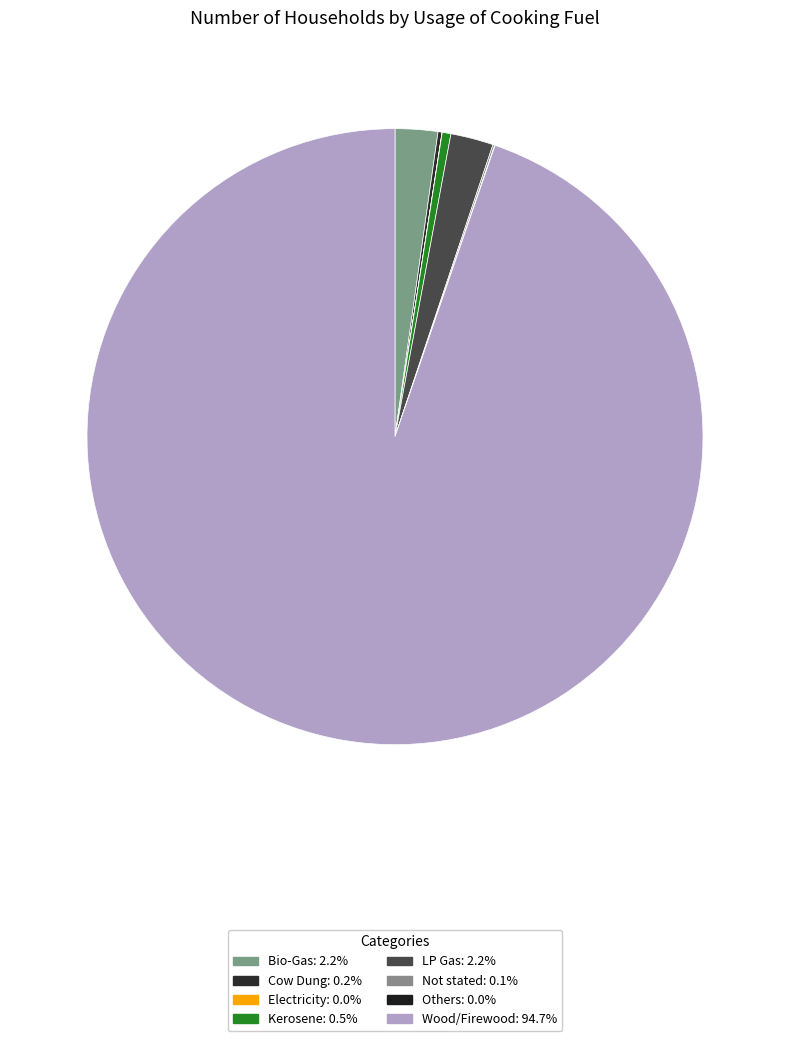

Which slice represents more than half of the pie?

Wood/Firewood